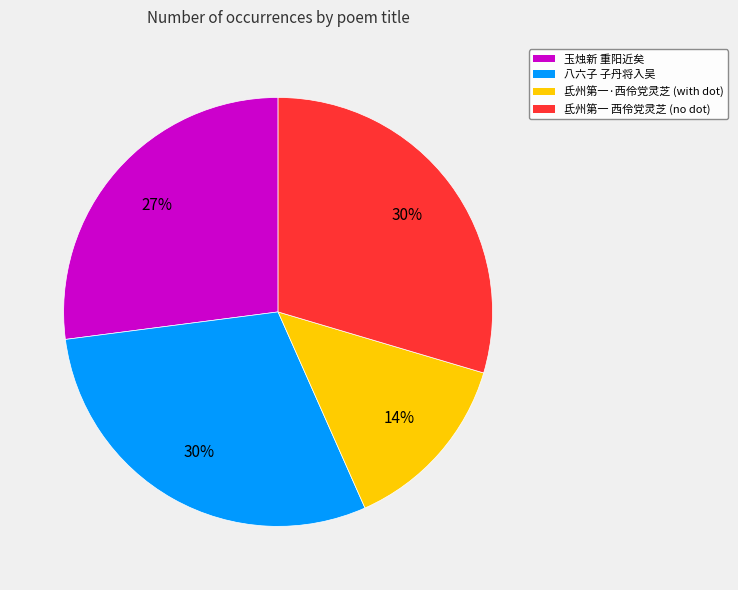

To the nearest percent, what is the difference between the largest and smallest slice percentages?

16%